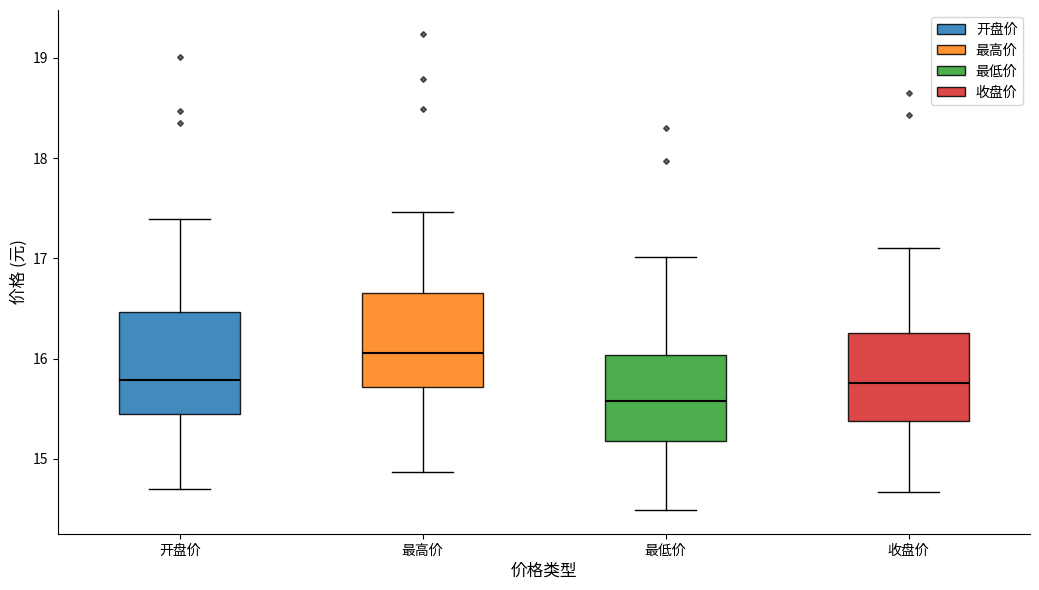

Where does the upper whisker of the box for 收盘价 end on the y-axis? The values are not printed on the chart, so give them approximately, as read against the axis.

17.1